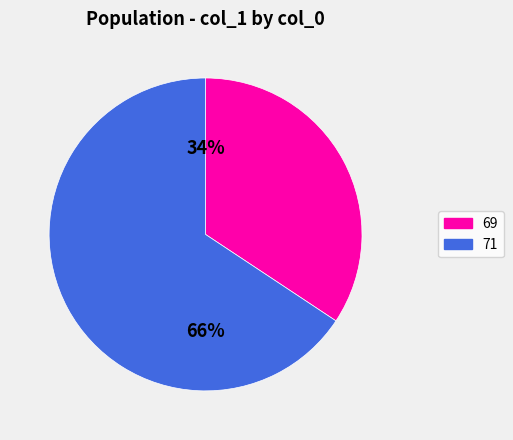

To the nearest percent, what percentage of the pie is 69?

34%